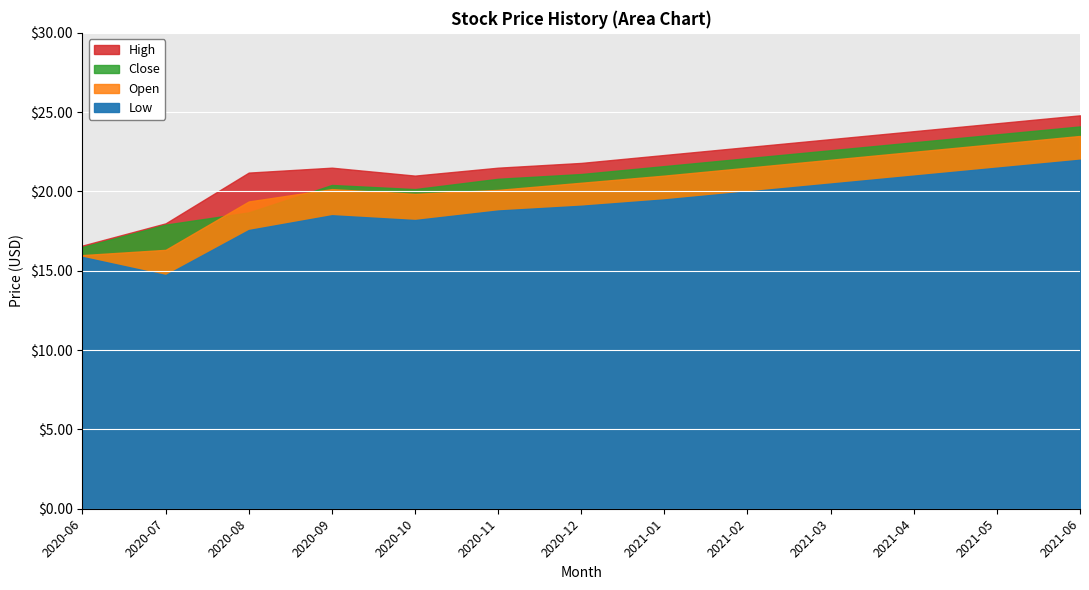

Reading right to left, transcribe all the data shown in this chart.

Open: 2021-06=23.5	2021-05=23.0	2021-04=22.5	2021-03=22.0	2021-02=21.5	2021-01=21.0	2020-12=20.6	2020-11=20.1	2020-10=19.9	2020-09=20.1	2020-08=19.4	2020-07=16.3	2020-06=16.0
Low: 2021-06=22.0	2021-05=21.5	2021-04=21.0	2021-03=20.5	2021-02=20.0	2021-01=19.5	2020-12=19.1	2020-11=18.8	2020-10=18.2	2020-09=18.5	2020-08=17.6	2020-07=14.7	2020-06=15.9
Close: 2021-06=24.1	2021-05=23.6	2021-04=23.1	2021-03=22.6	2021-02=22.1	2021-01=21.6	2020-12=21.1	2020-11=20.8	2020-10=20.1	2020-09=20.4	2020-08=18.7	2020-07=17.9	2020-06=16.5
High: 2021-06=24.8	2021-05=24.3	2021-04=23.8	2021-03=23.3	2021-02=22.8	2021-01=22.3	2020-12=21.8	2020-11=21.5	2020-10=21.0	2020-09=21.5	2020-08=21.2	2020-07=18.0	2020-06=16.6